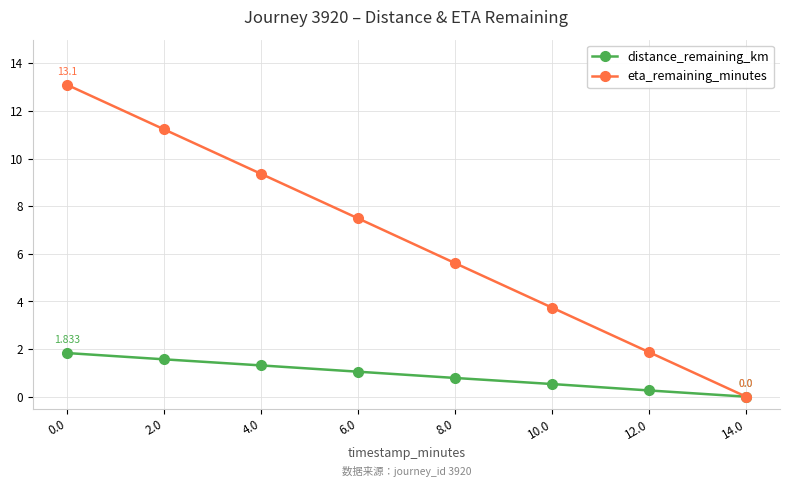

True or false: distance_remaining_km has more than 0 points higher than both neighbors.

False